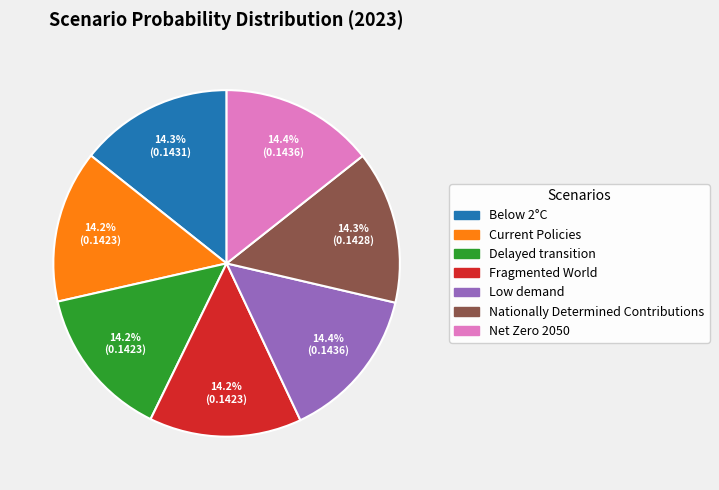

Does Nationally Determined Contributions represent more than half of the total?

No